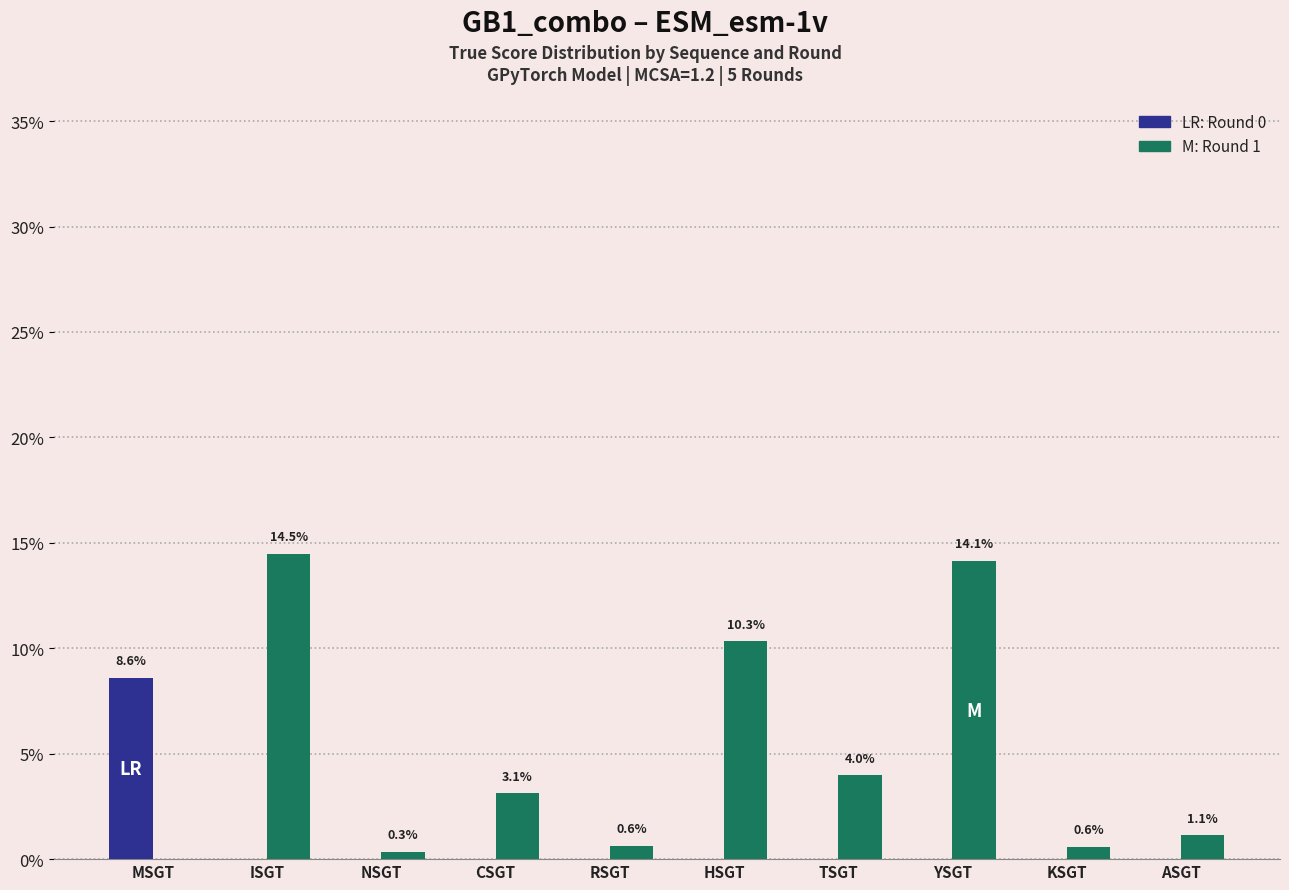

Are the bars grouped side by side (vs. stacked)?

Yes